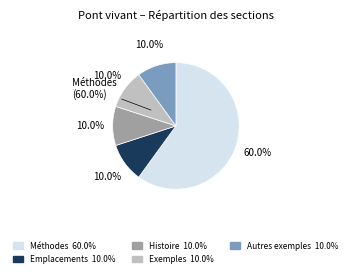

Is it true that Exemples is 10% of the pie?

True